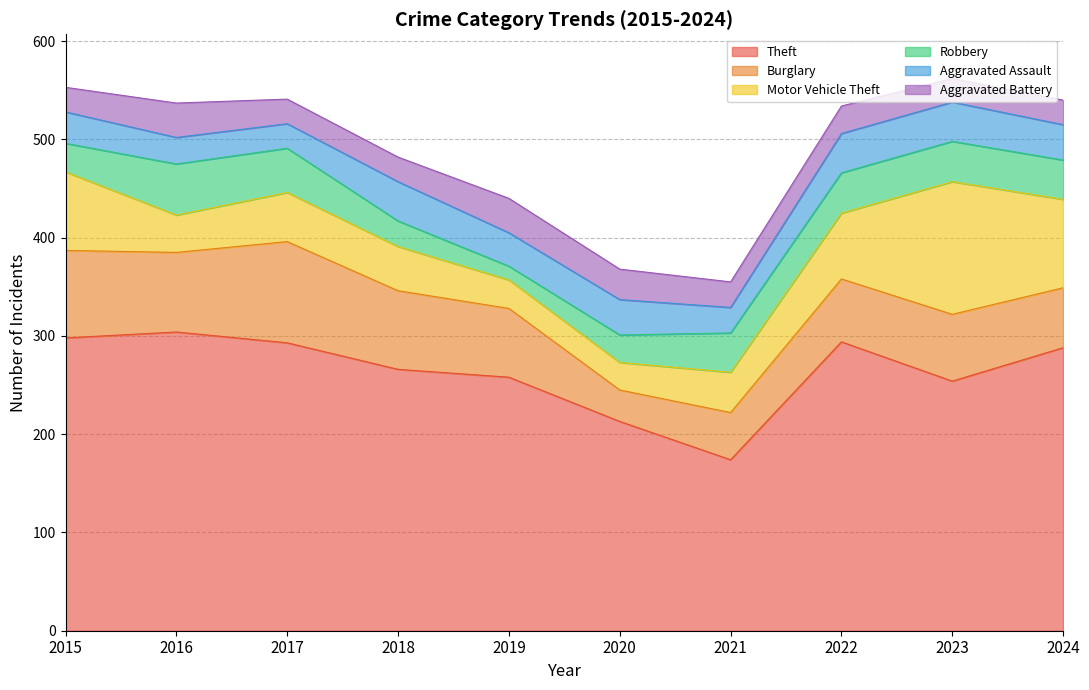

Which series has the largest total across all categories?

Theft